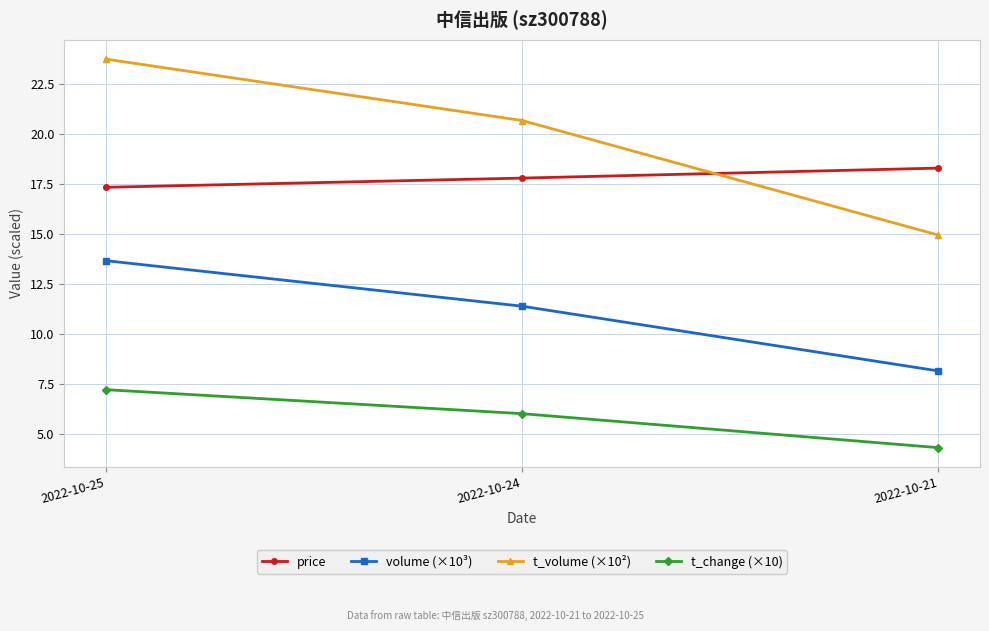

Is it true that t_change (×10) equals 1.3 at 2022-10-21?

False